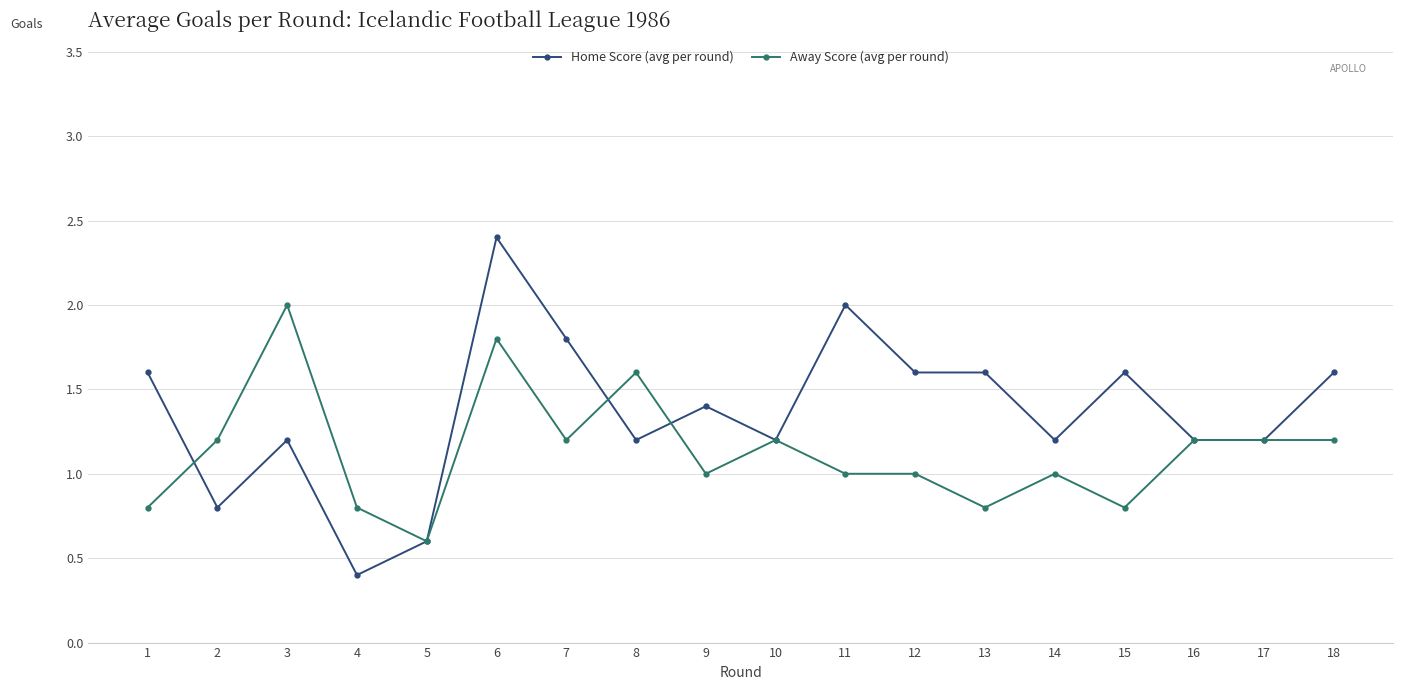

Rank the series by their average value, from highest to lowest.

Home Score (avg per round), Away Score (avg per round)